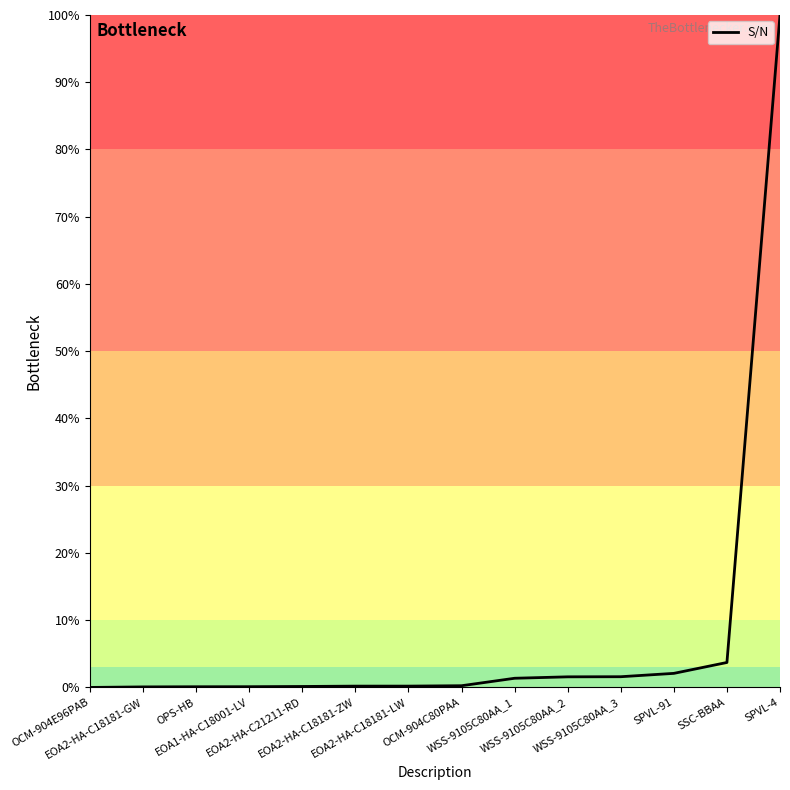

What is the maximum value shown in the chart?

100.0